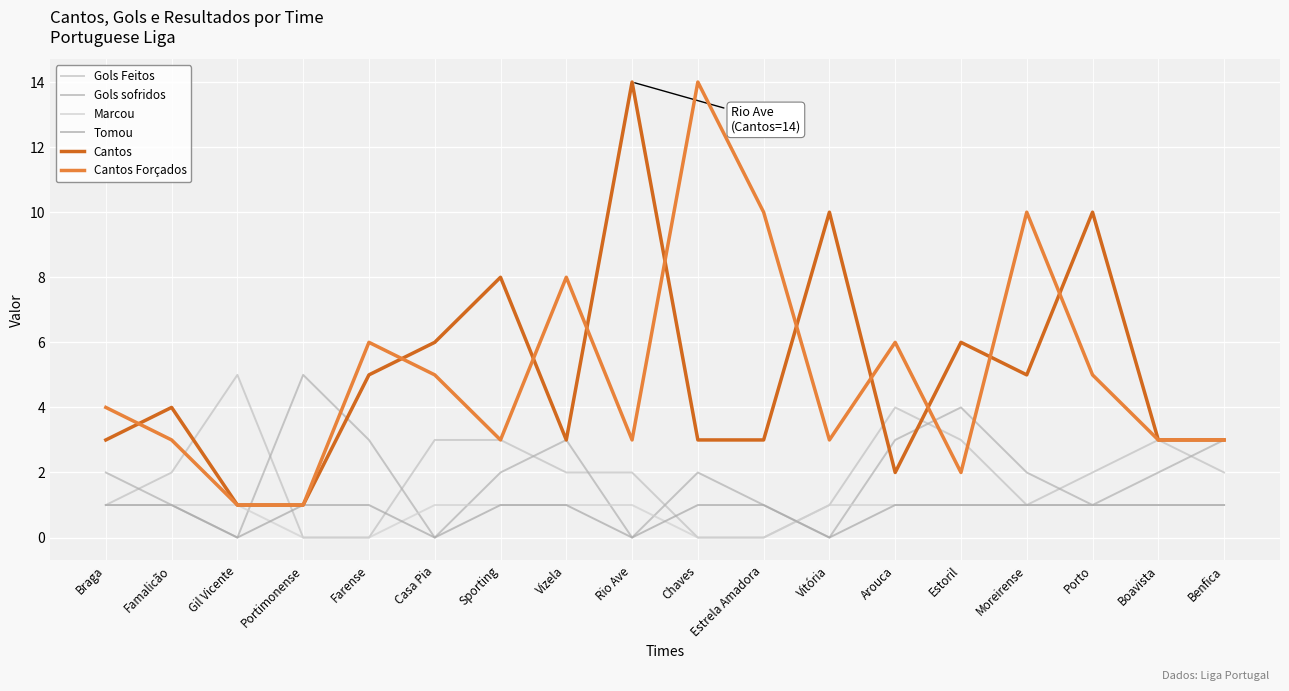

What value does the Gols Feitos series have at Sporting?

3